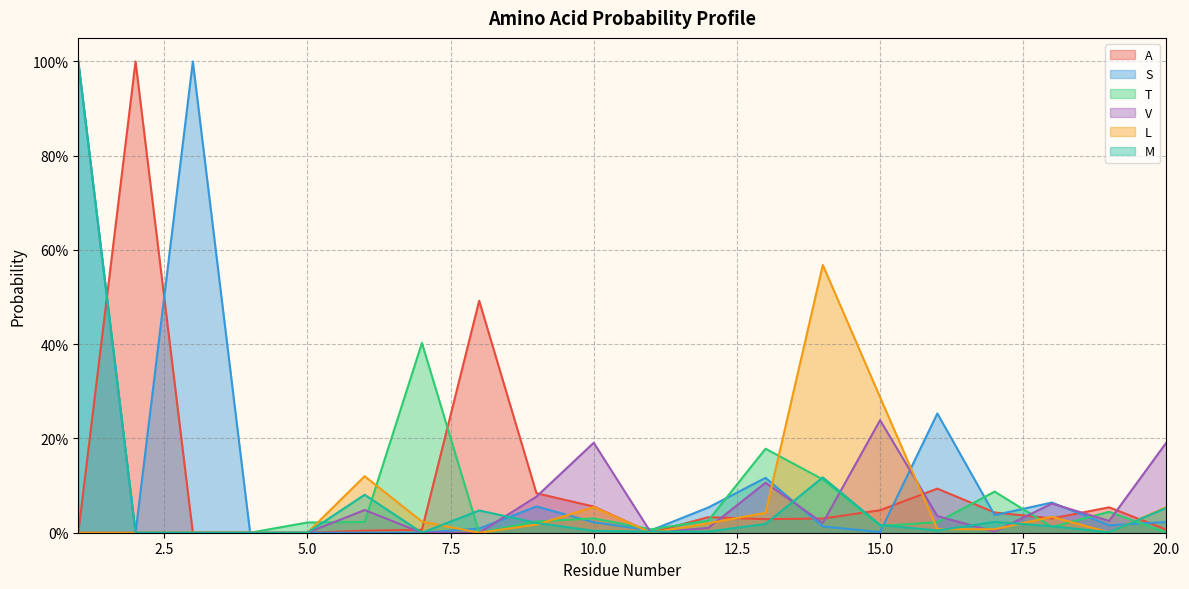

Where do T and V first cross each other?

5 and 6